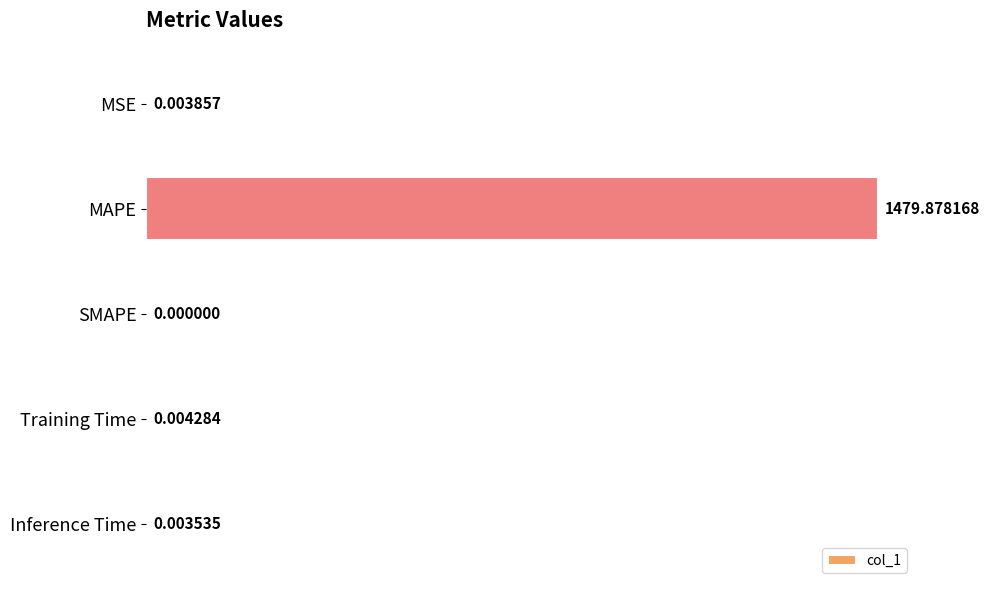

What is the sum of all values?

1479.9